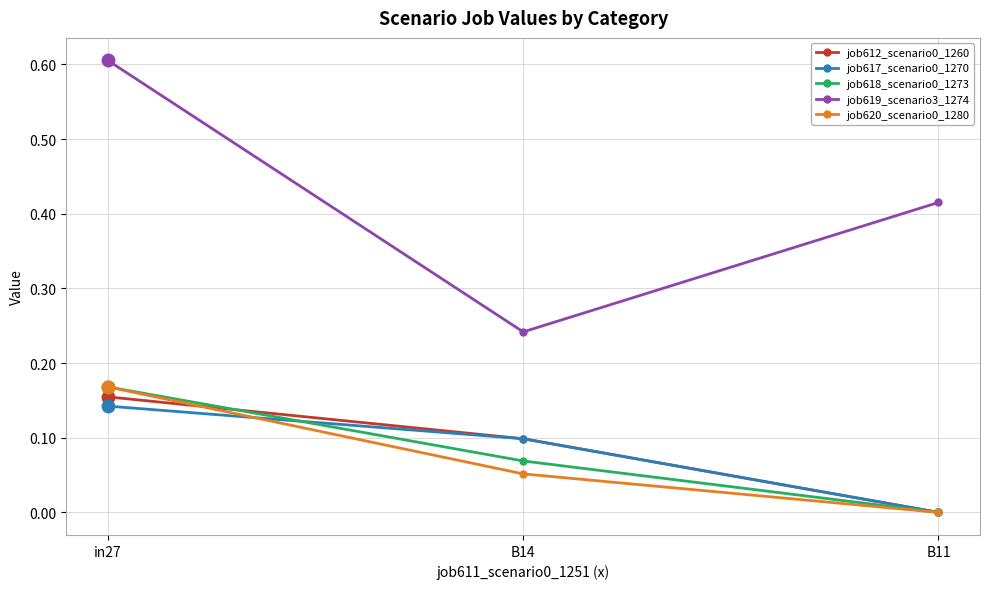

Is the value of job617_scenario0_1270 at in27 greater than the value of job619_scenario3_1274 at B14?

No